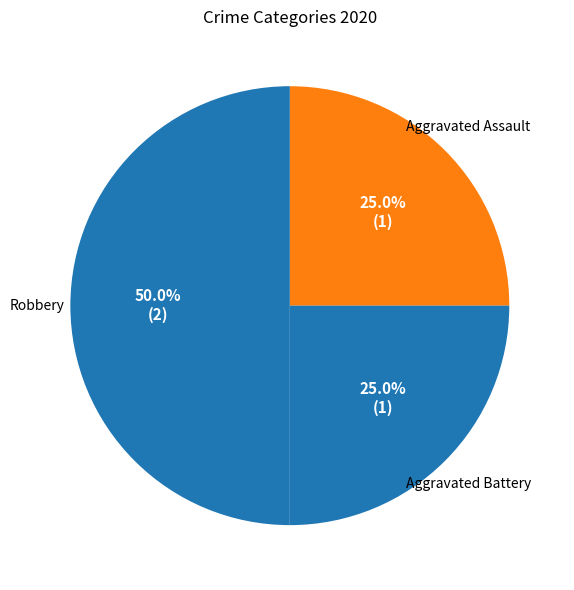

To the nearest percent, what percentage of the pie is Aggravated Assault?

25%